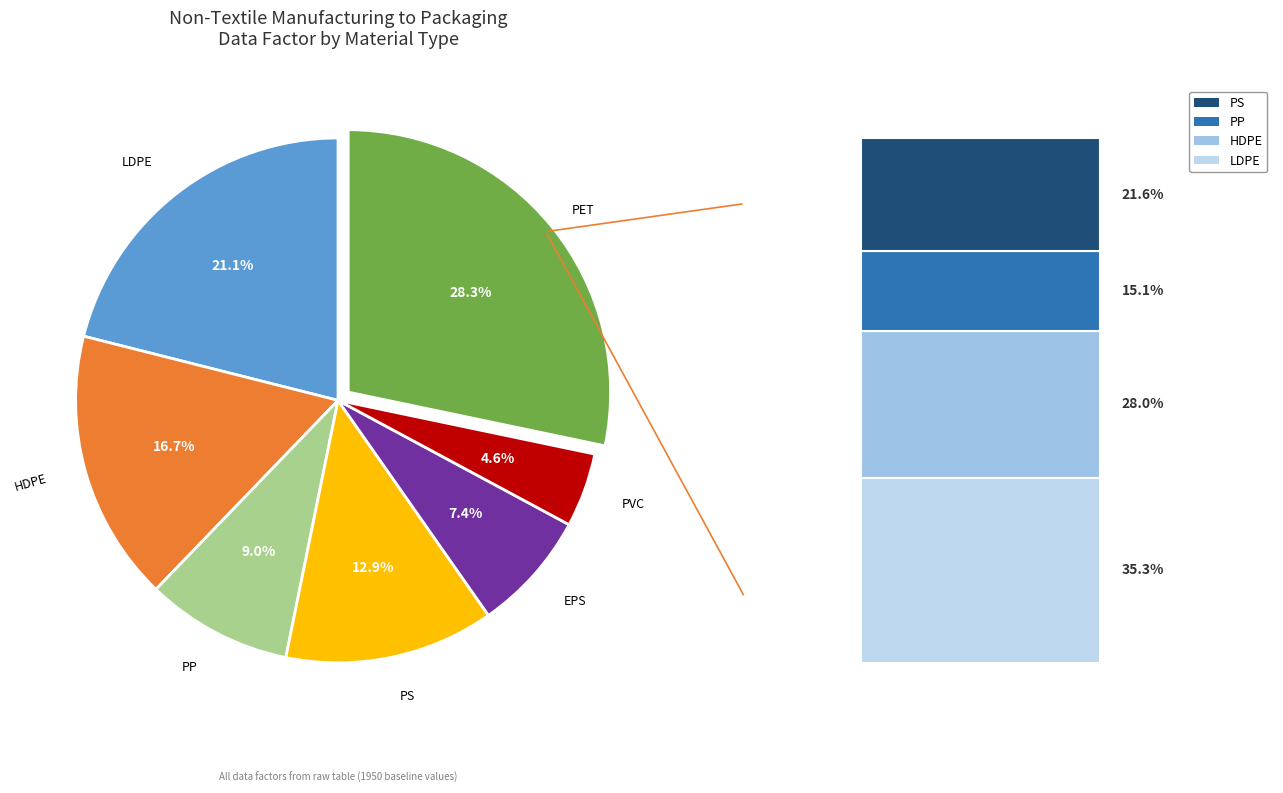

To the nearest percent, what is the difference between the largest and smallest slice percentages?

24%